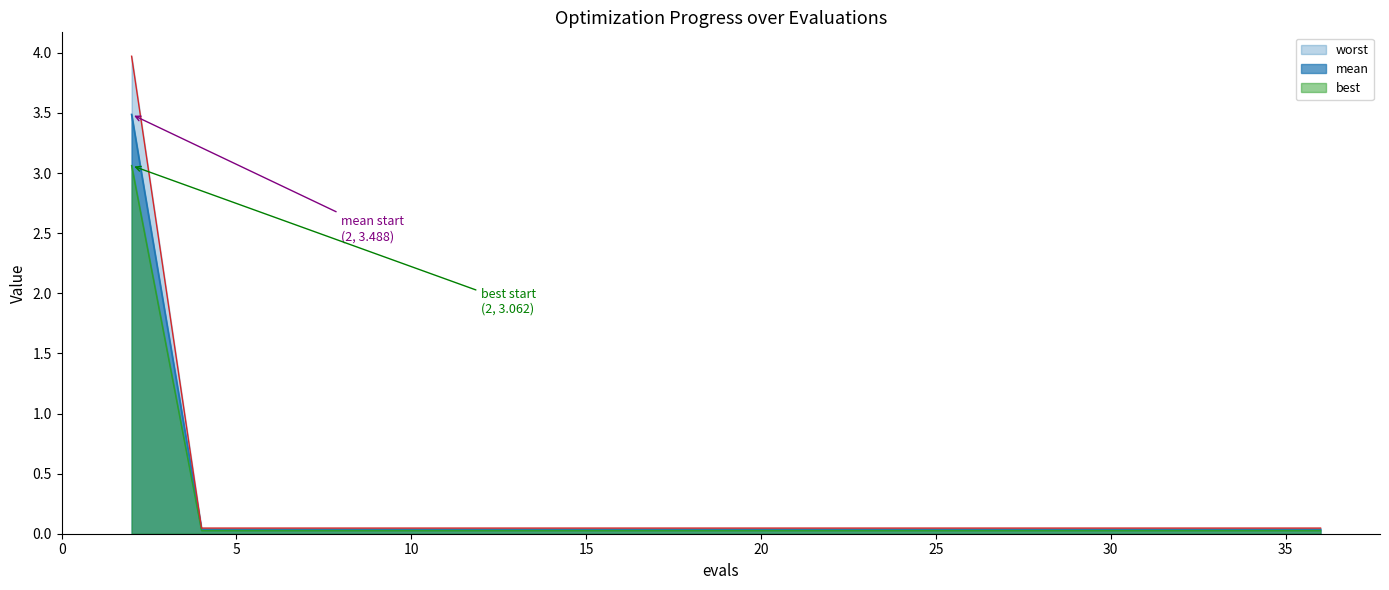

True or false: best and mean intersect in this chart.

False